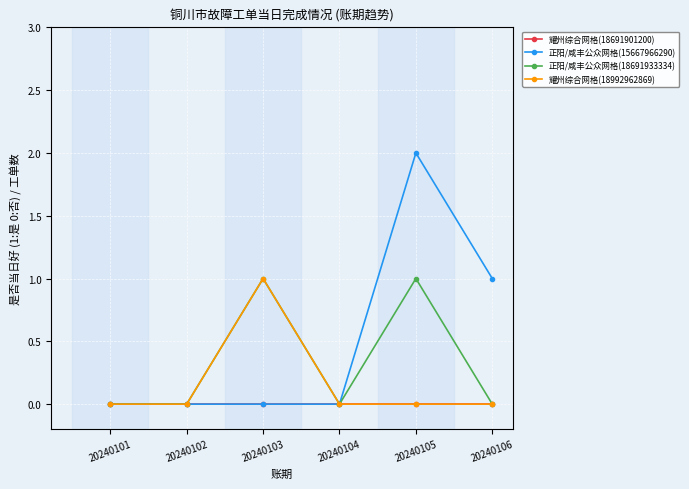

What is the highest value of the 耀州综合网格(18992962869) series?

1